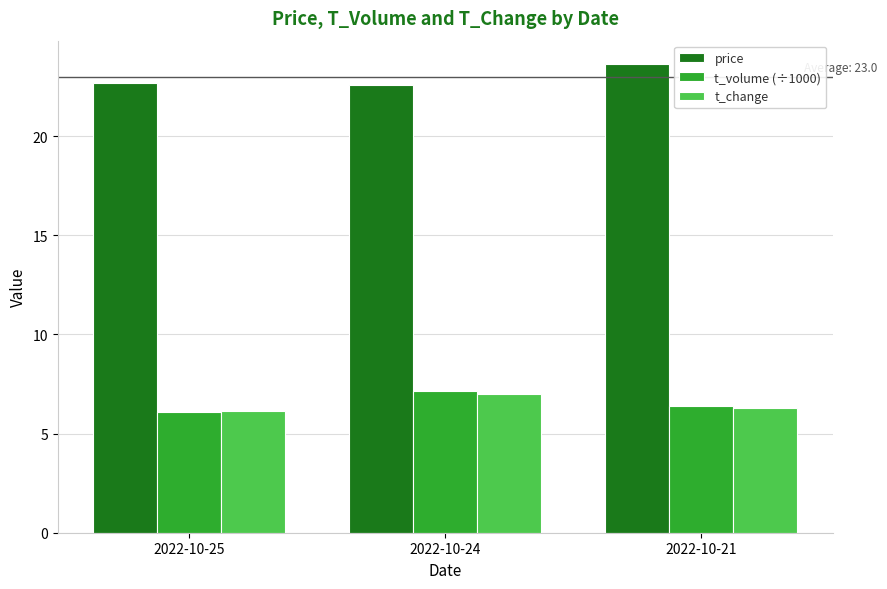

The value of t_volume (÷1000) at 2022-10-25 is 2.7. True or false?

False